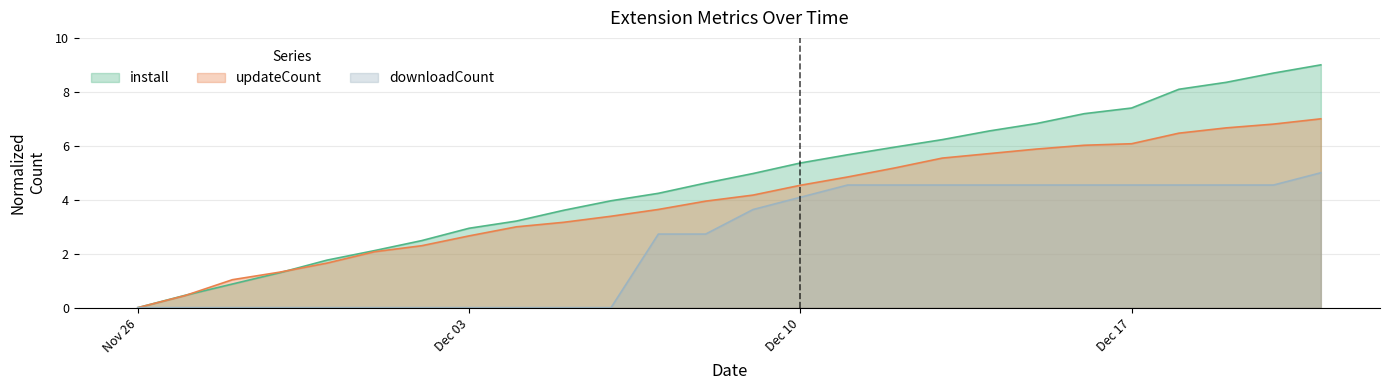

What is the maximum value shown in the chart?

9.0